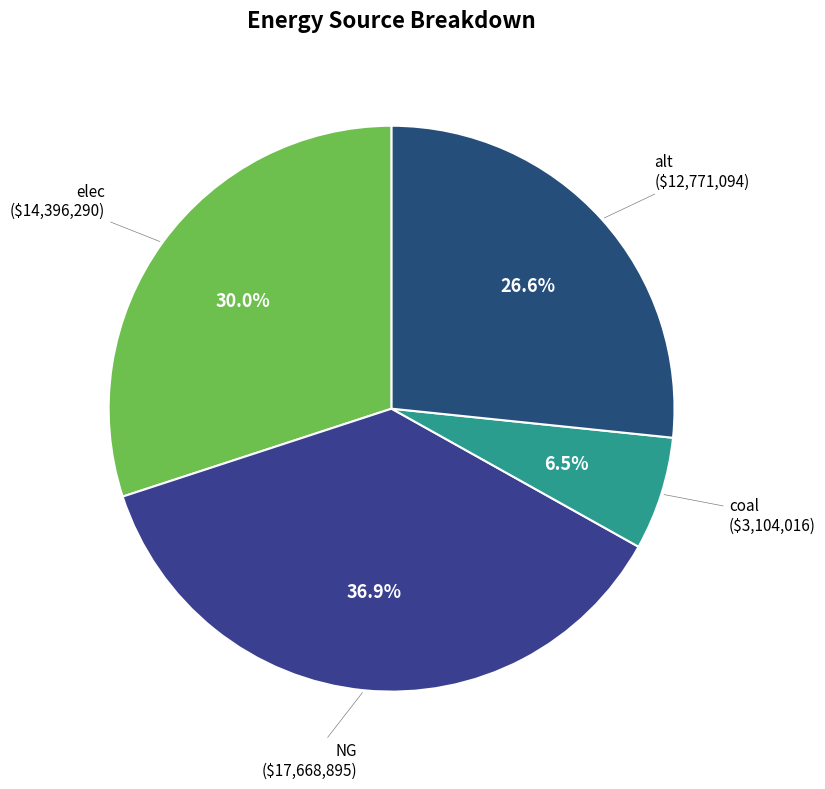

How many segments does this pie chart have?

4